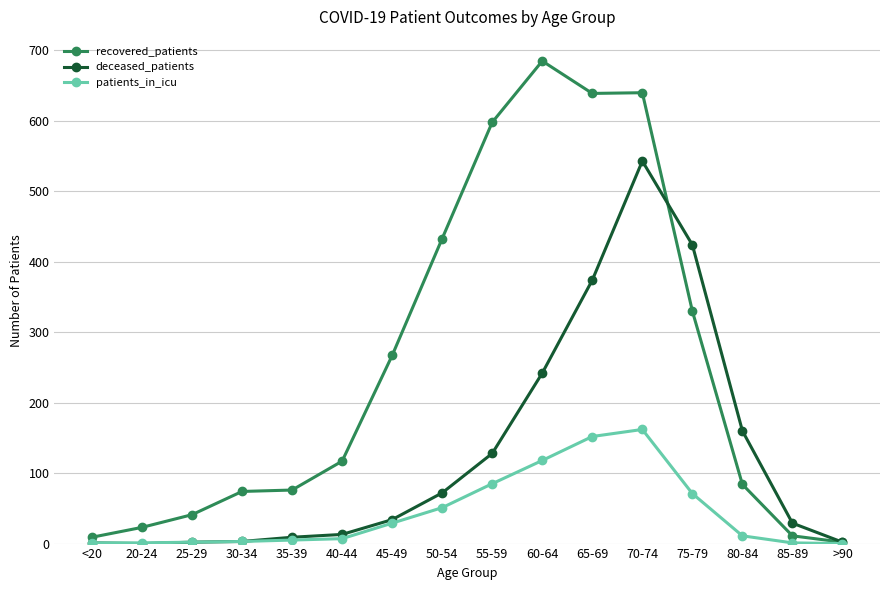

Which series changed the most between 35-39 and 85-89?

recovered_patients